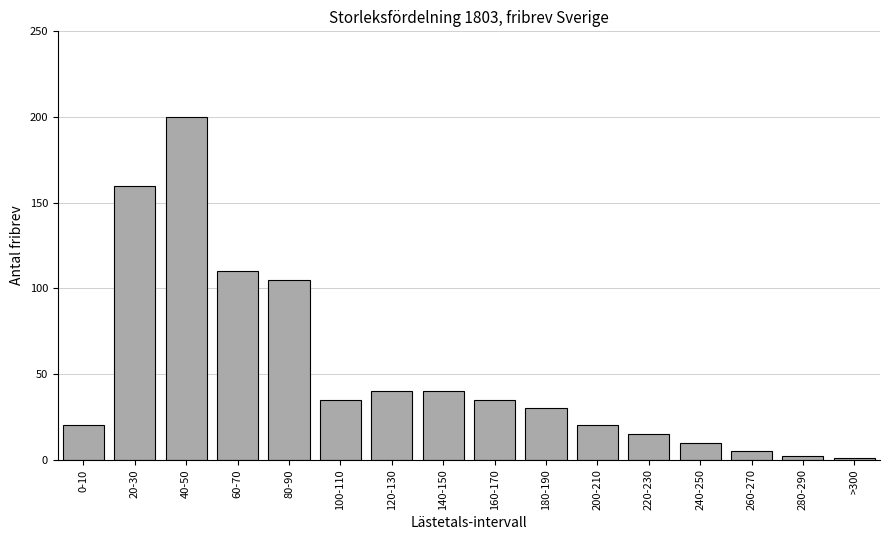

Reading right to left, what are all the values shown in this chart?

>300=1	280-290=2	260-270=5	240-250=10	220-230=15	200-210=20	180-190=30	160-170=35	140-150=40	120-130=40	100-110=35	80-90=105	60-70=110	40-50=200	20-30=160	0-10=20